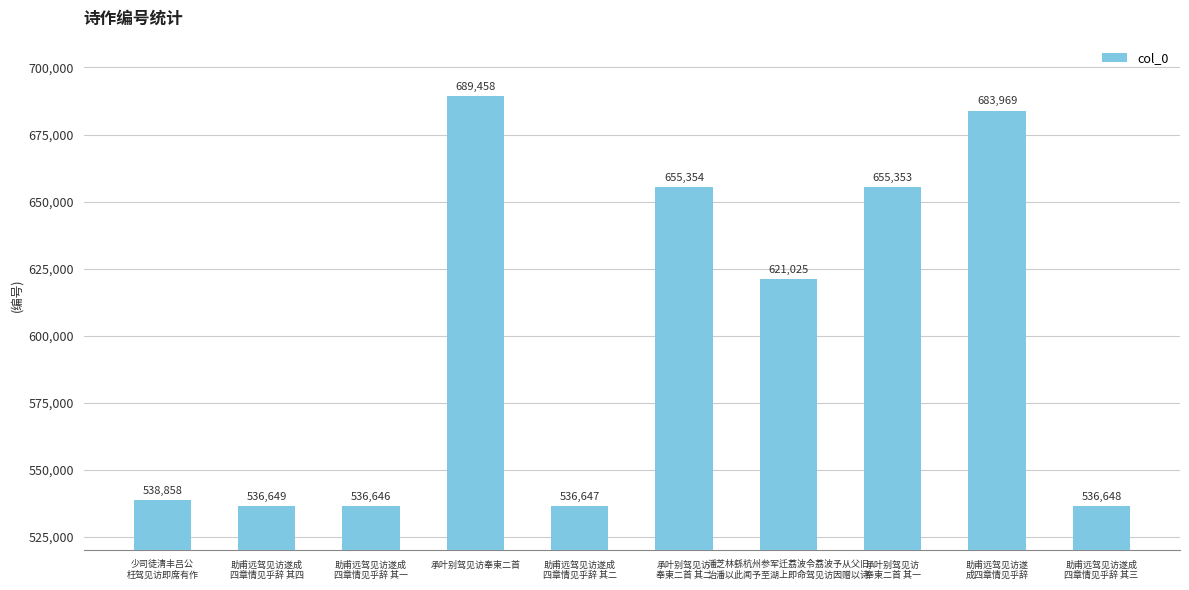

Does the chart contain any negative values?

No